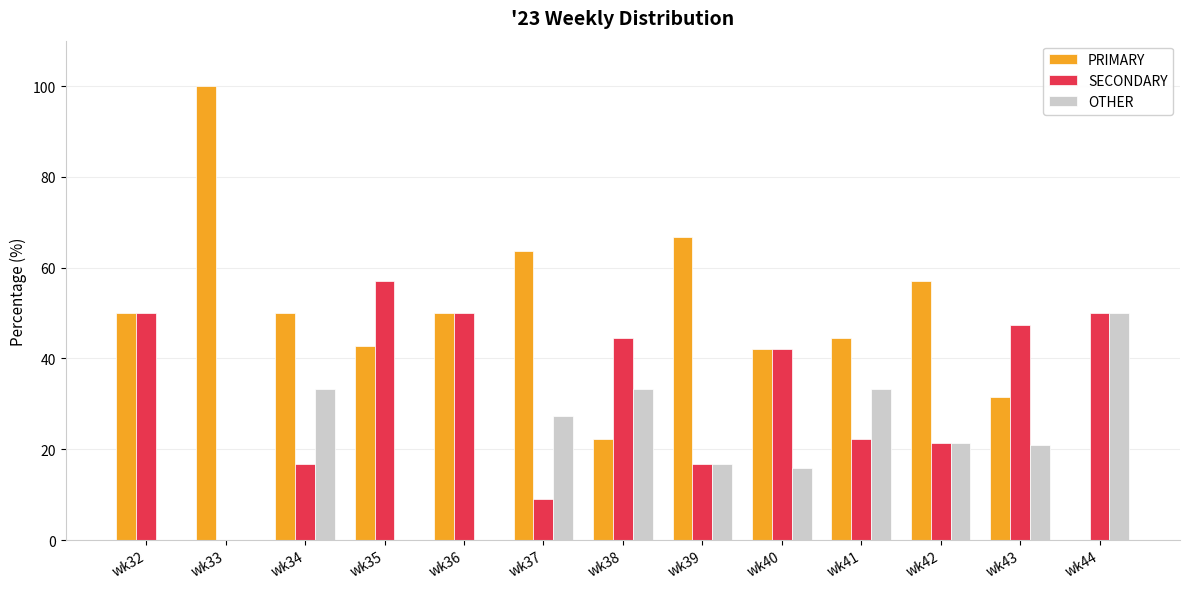

What is the sum of the PRIMARY values at wk40 and wk37?

105.7